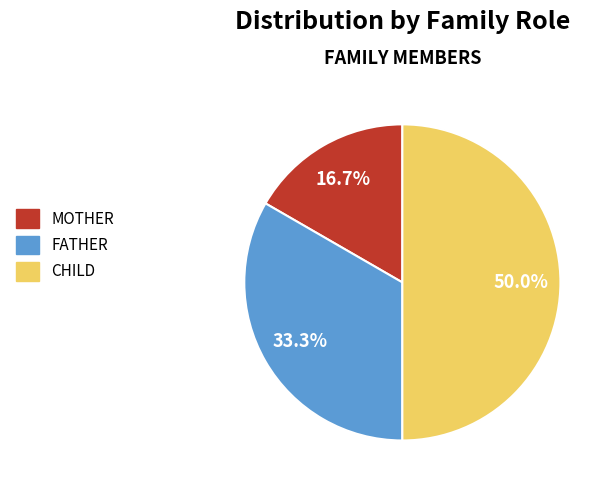

Rank the categories by value from lowest to highest.

MOTHER, FATHER, CHILD